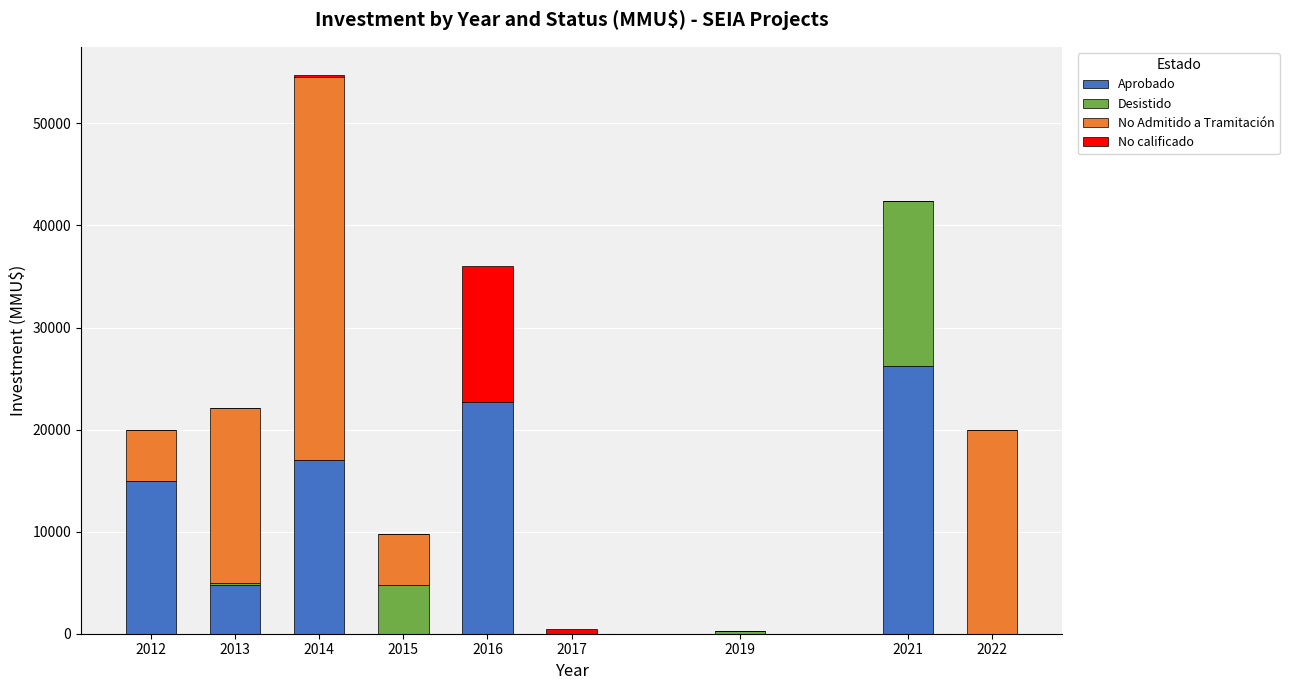

At which category is the sum across all series the highest?

2014